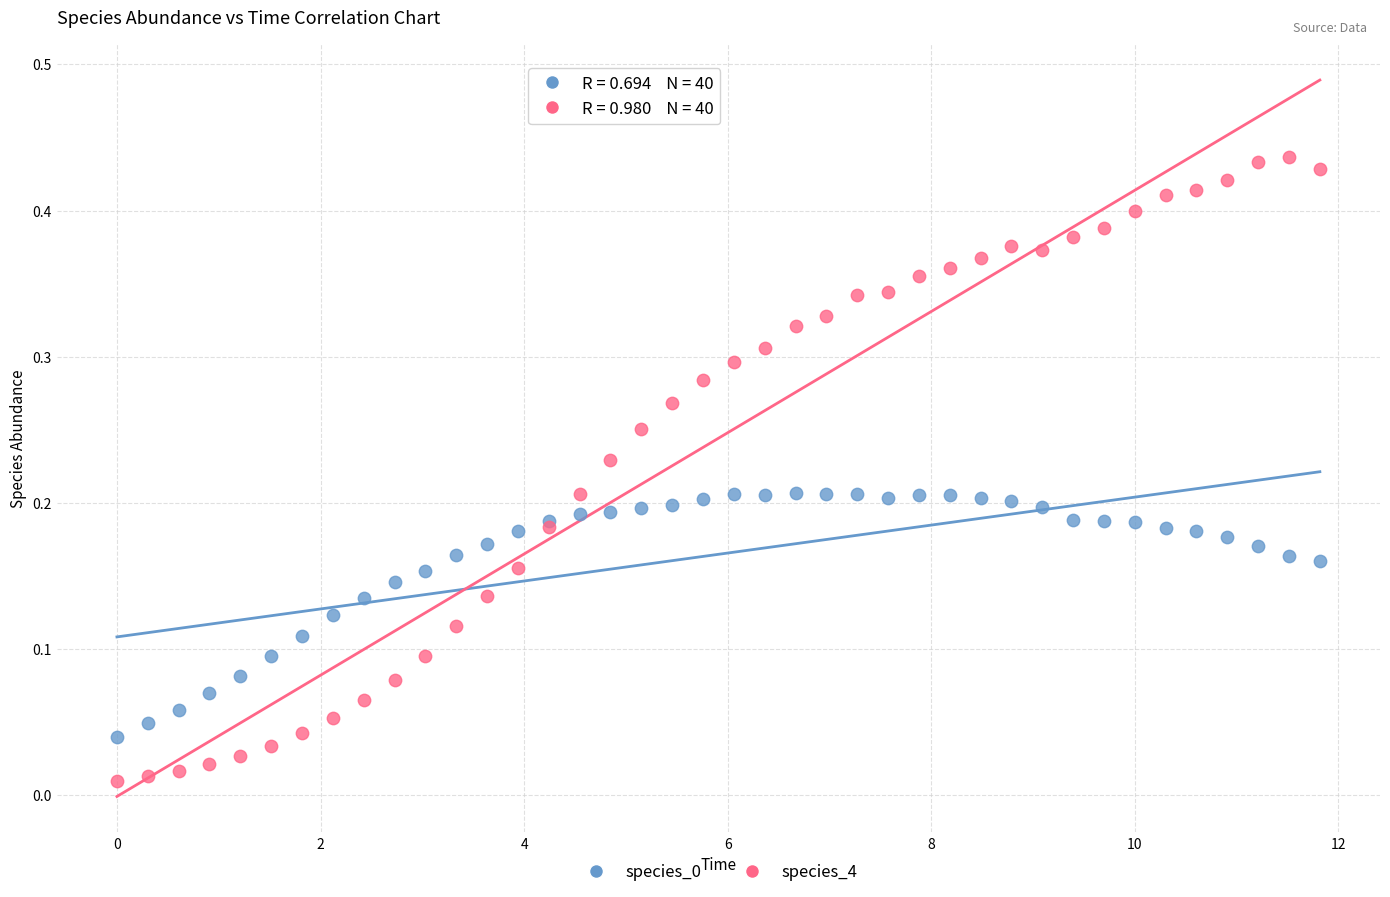

Which series reaches the maximum Y coordinate?

species_4